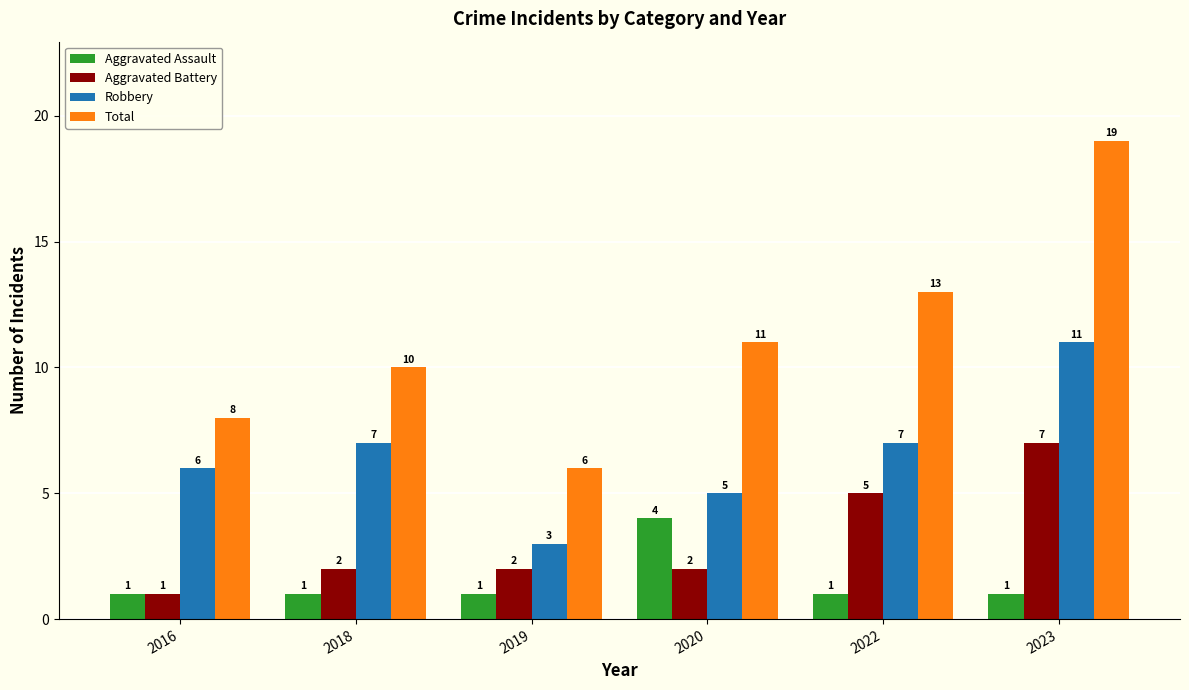

List the series in order of their overall mean, lowest first.

Aggravated Assault, Aggravated Battery, Robbery, Total